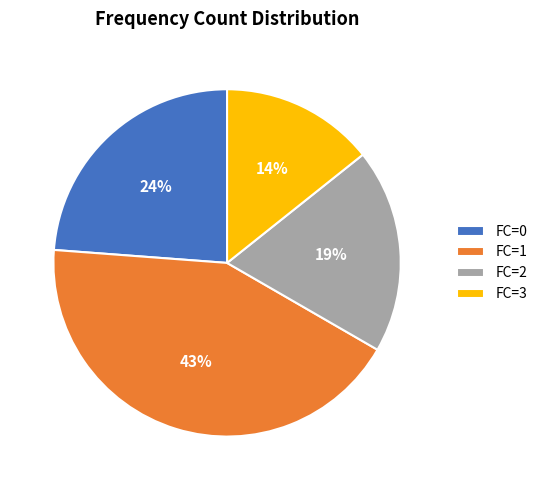

Is there any slice that represents more than half of the pie?

No